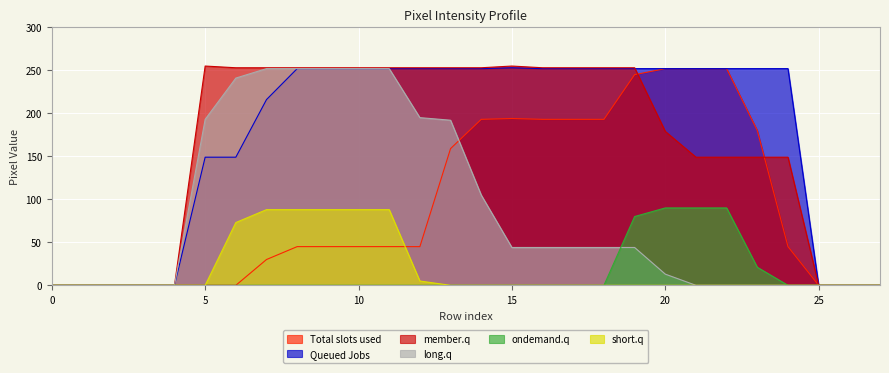

Reading left to right, extract all data points from this chart.

col_13: 0=0	1=0	2=0	3=0	4=0	5=0	6=0	7=30	8=45	9=45	10=45	11=45	12=45	13=159	14=193	15=194	16=193	17=193	18=193	19=245	20=252	21=252	22=252	23=180	24=45	25=0	26=0	27=0
col_14: 0=0	1=0	2=0	3=0	4=0	5=149	6=149	7=216	8=252	9=252	10=252	11=252	12=252	13=252	14=252	15=253	16=252	17=252	18=252	19=252	20=252	21=252	22=252	23=252	24=252	25=0	26=0	27=0
col_15: 0=0	1=0	2=0	3=0	4=0	5=255	6=253	7=253	8=253	9=253	10=253	11=253	12=253	13=253	14=253	15=255	16=253	17=253	18=253	19=253	20=179	21=149	22=149	23=149	24=149	25=0	26=0	27=0
col_16: 0=0	1=0	2=0	3=0	4=0	5=193	6=241	7=252	8=252	9=252	10=252	11=252	12=195	13=192	14=105	15=44	16=44	17=44	18=44	19=44	20=13	21=0	22=0	23=0	24=0	25=0	26=0	27=0
col_12: 0=0	1=0	2=0	3=0	4=0	5=0	6=0	7=0	8=0	9=0	10=0	11=0	12=0	13=0	14=0	15=0	16=0	17=0	18=0	19=80	20=90	21=90	22=90	23=21	24=0	25=0	26=0	27=0
col_17: 0=0	1=0	2=0	3=0	4=0	5=0	6=73	7=88	8=88	9=88	10=88	11=88	12=5	13=0	14=0	15=0	16=0	17=0	18=0	19=0	20=0	21=0	22=0	23=0	24=0	25=0	26=0	27=0